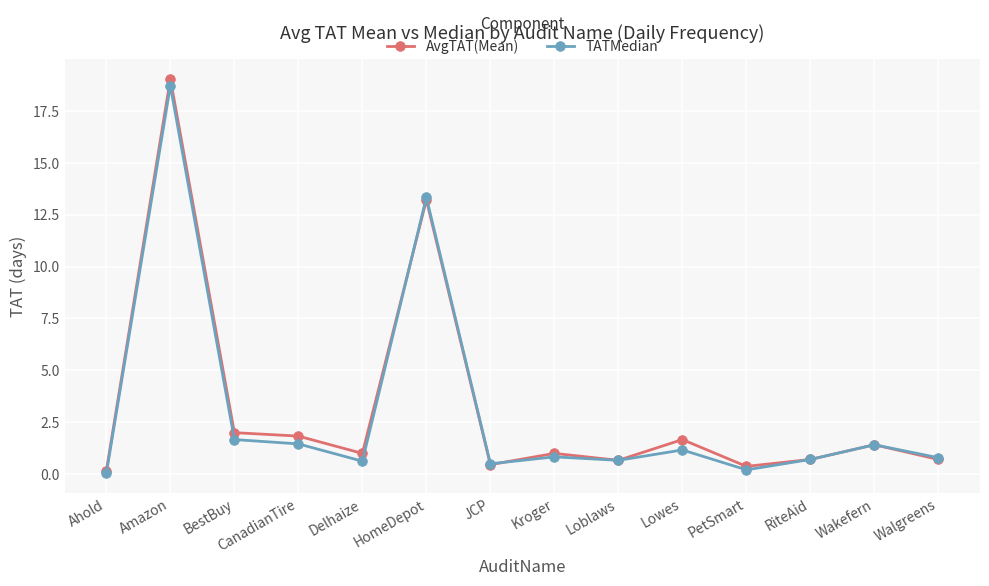

What is the label of the 10th point from the right?

Delhaize